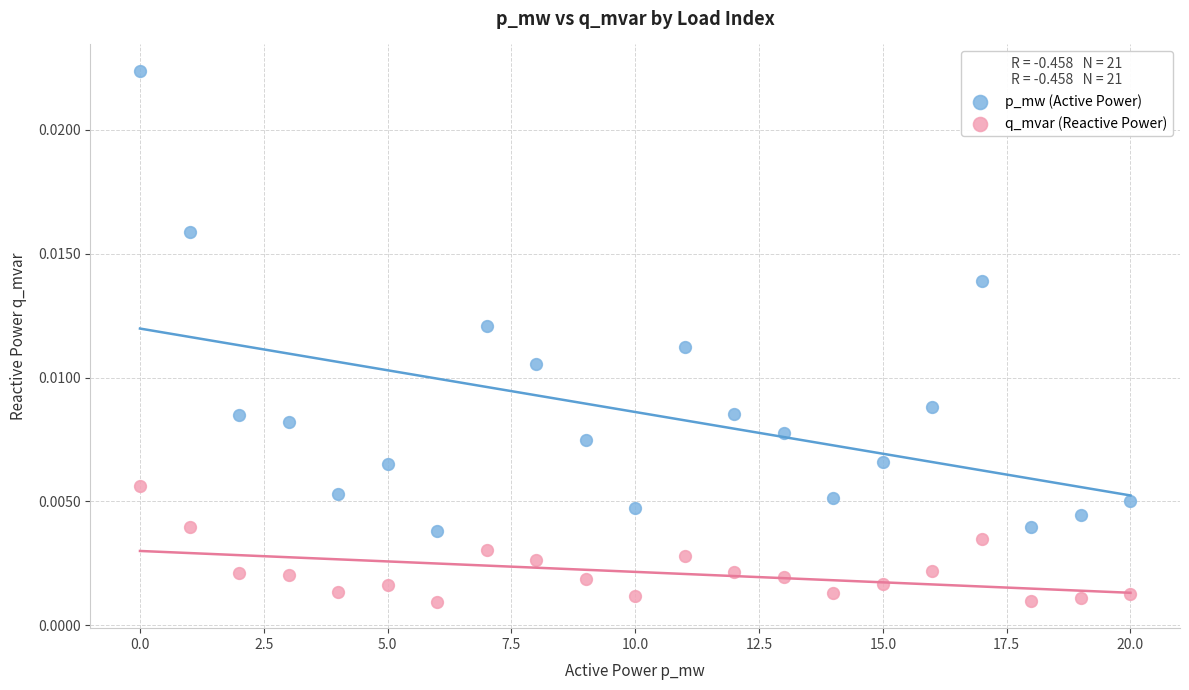

Which series has the widest spread of Y values?

p_mw (Active Power)